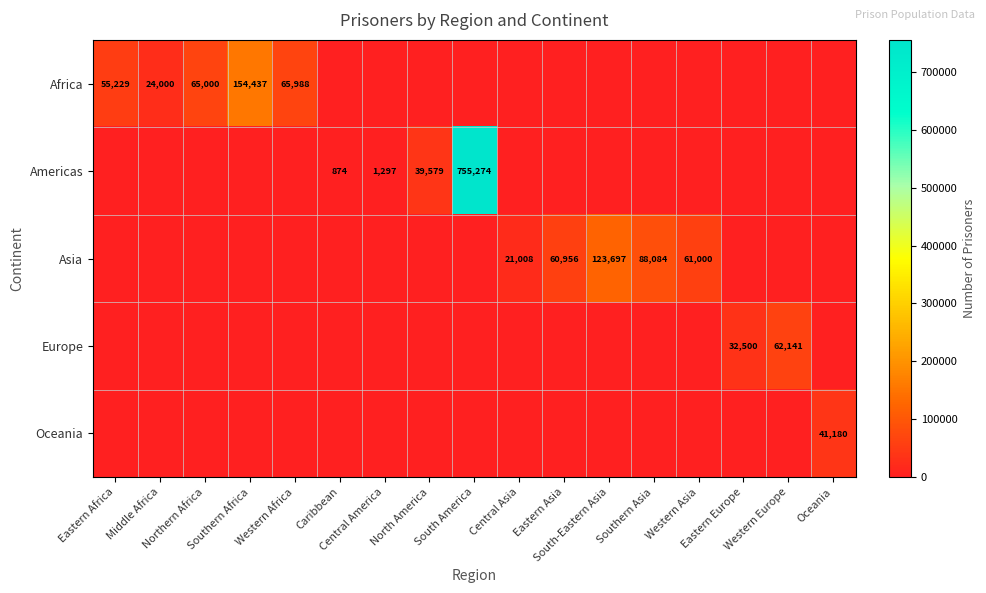

At which label is Asia closest to 61848?

Western Asia